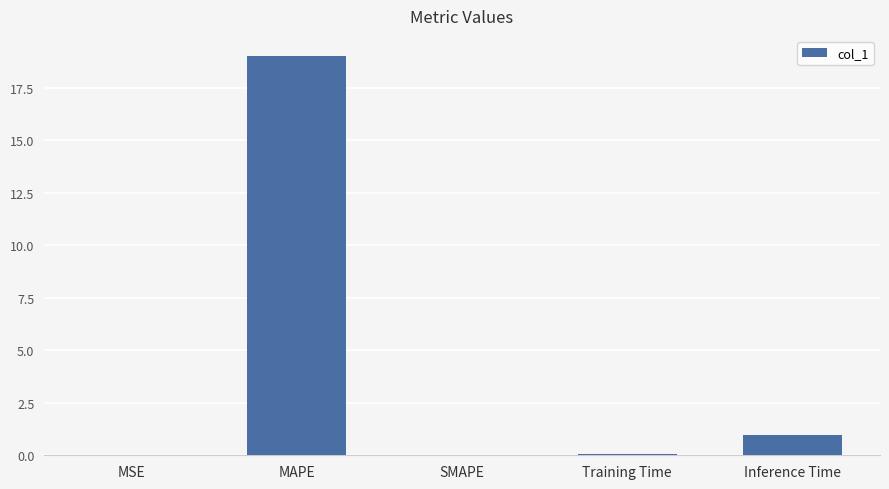

Are the bars grouped side by side (vs. stacked)?

No